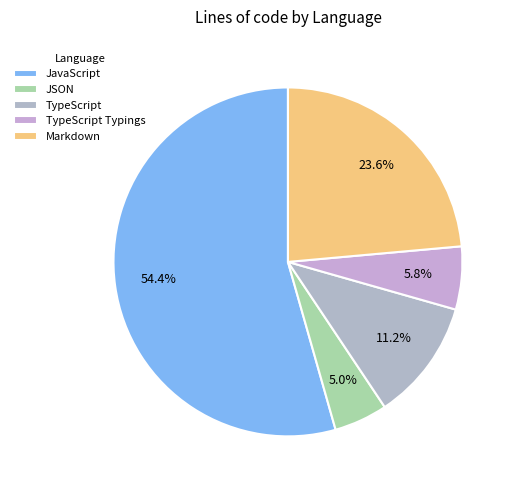

Rank the categories by value from lowest to highest.

JSON, TypeScript Typings, TypeScript, Markdown, JavaScript